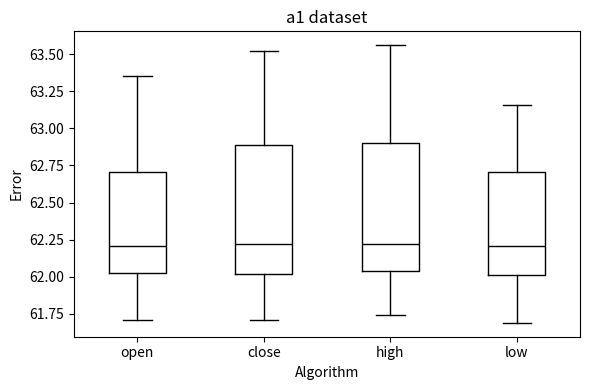

Where does the lower whisker of the box for open end on the y-axis? The values are not printed on the chart, so give them approximately, as read against the axis.

61.70